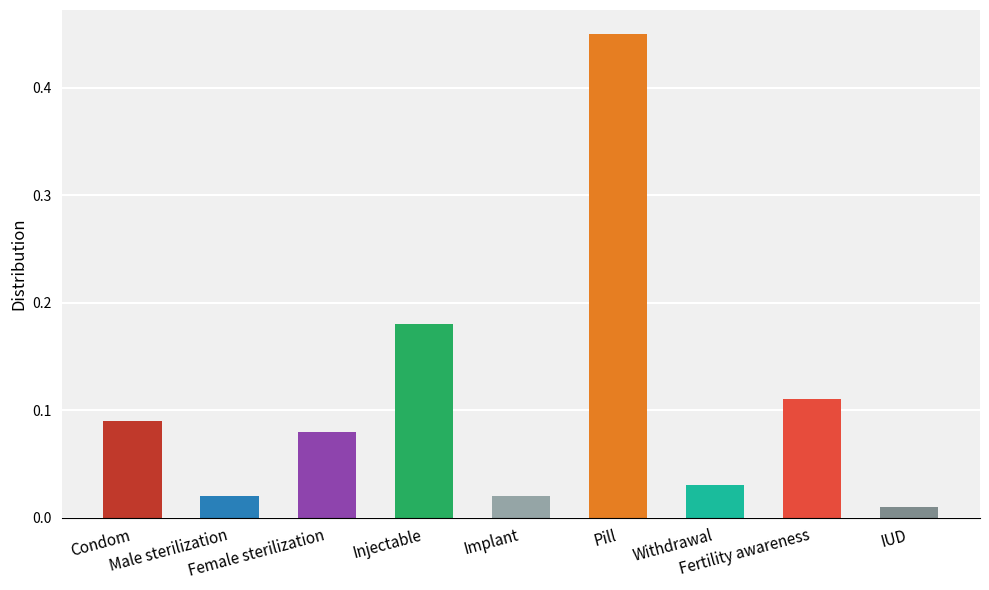

The chart shows a value of 0.1 at Condom. True or false?

False